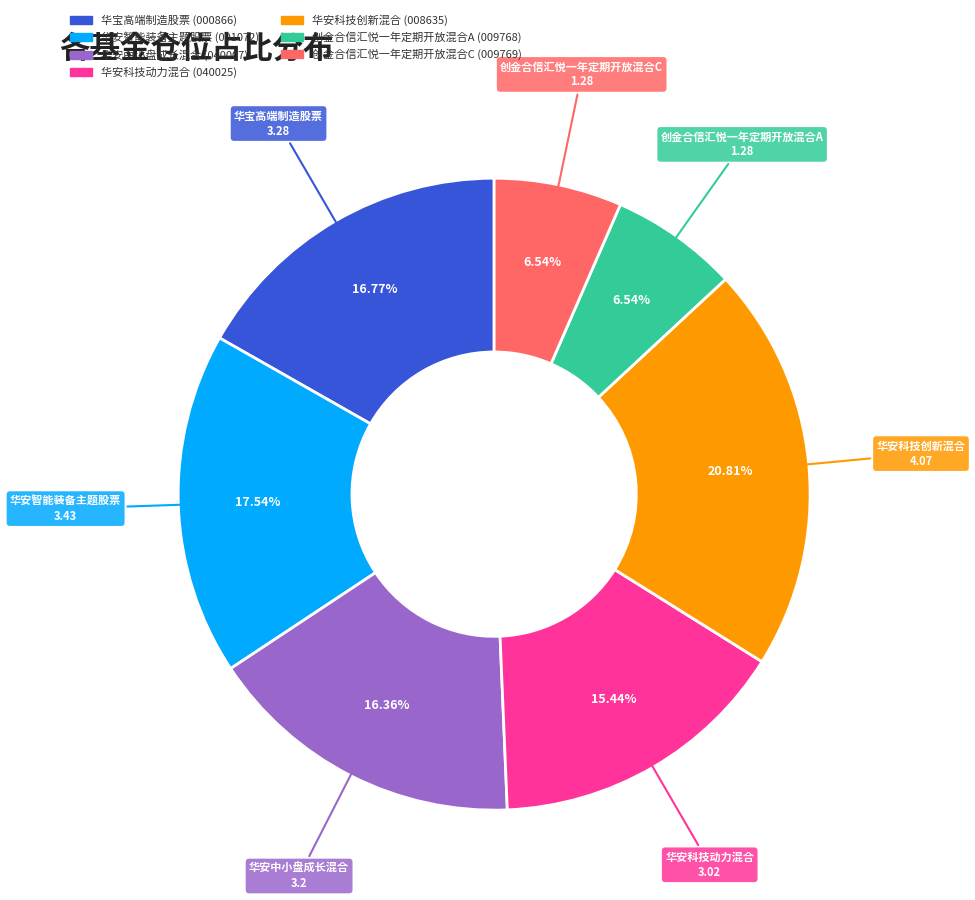

To the nearest percent, what percentage of the pie is 华宝高端制造股票?

17%